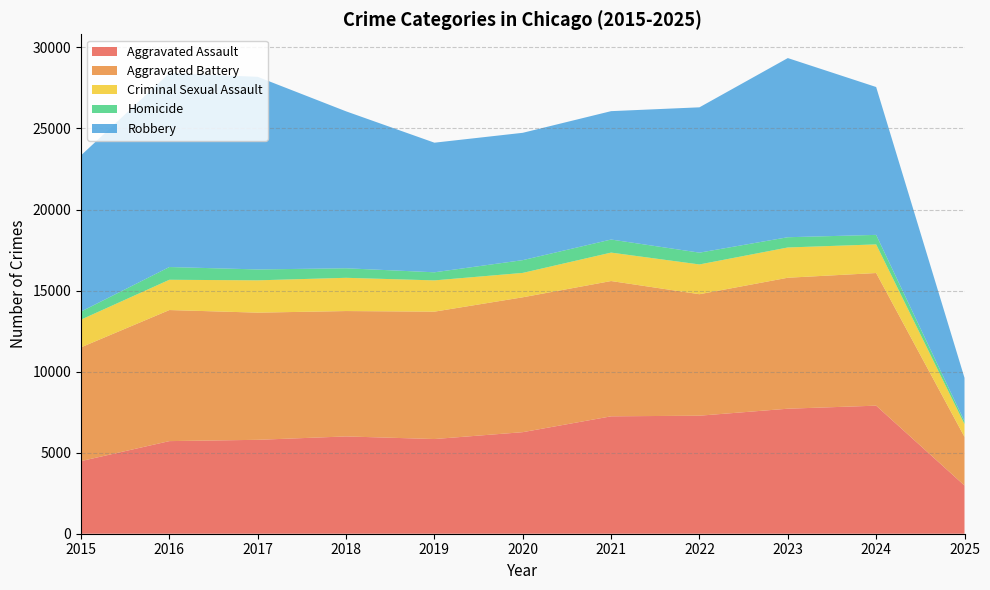

Reading left to right, list all the values displayed in this chart.

Aggravated Assault: 4480	5713	5793	6002	5841	6265	7242	7281	7712	7900	2974
Aggravated Battery: 7018	8085	7845	7734	7858	8320	8346	7494	8079	8182	3000
Criminal Sexual Assault: 1710	1868	1993	2051	1929	1505	1754	1836	1867	1766	788
Homicide: 496	786	672	588	499	787	806	728	632	587	171
Robbery: 9638	11960	11881	9681	7995	7855	7920	8965	11052	9121	2682